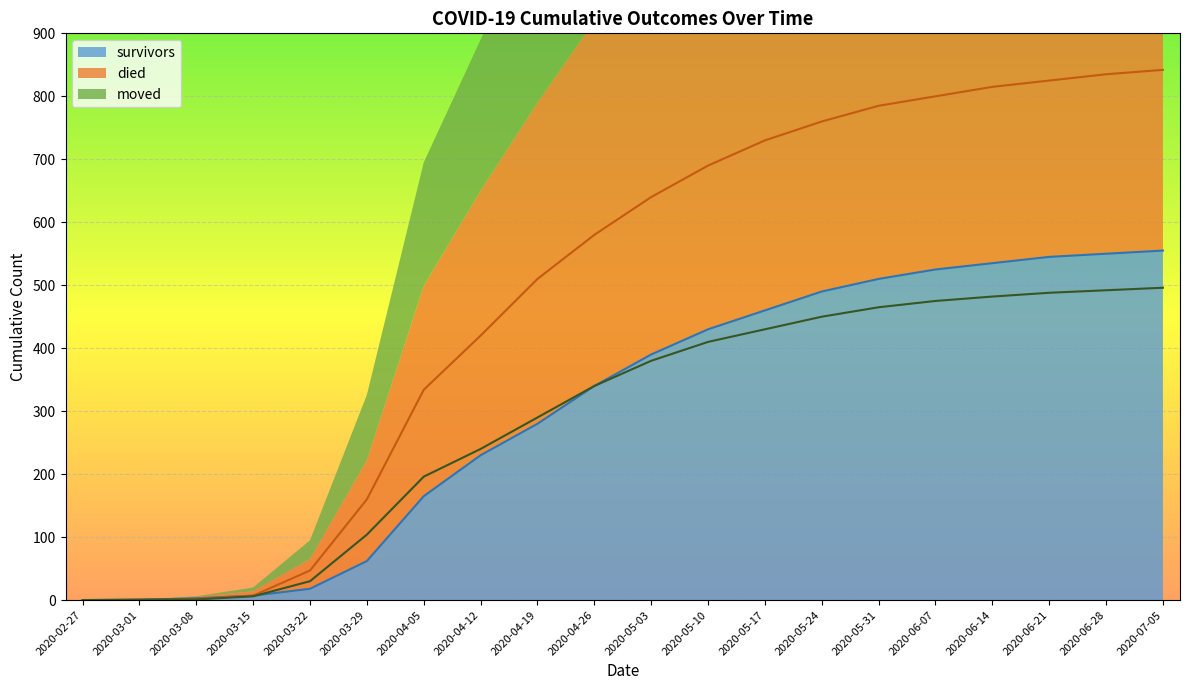

How many lines are shown in the chart?

3